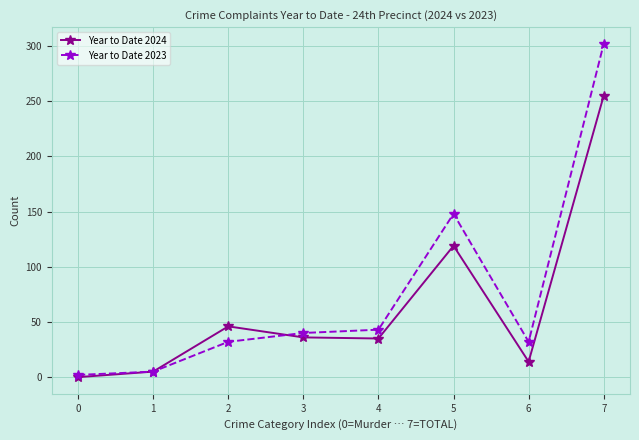

Rank the series at 6 from lowest to highest value.

Year to Date 2024, Year to Date 2023